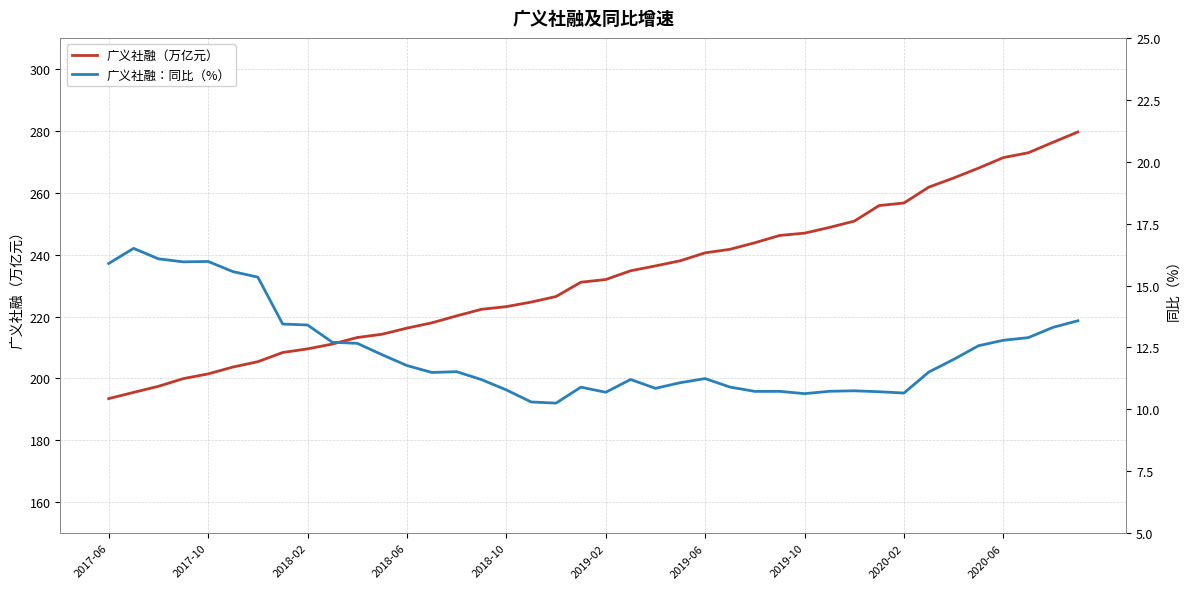

What is the maximum value for 广义社融（万亿元）?

279.6